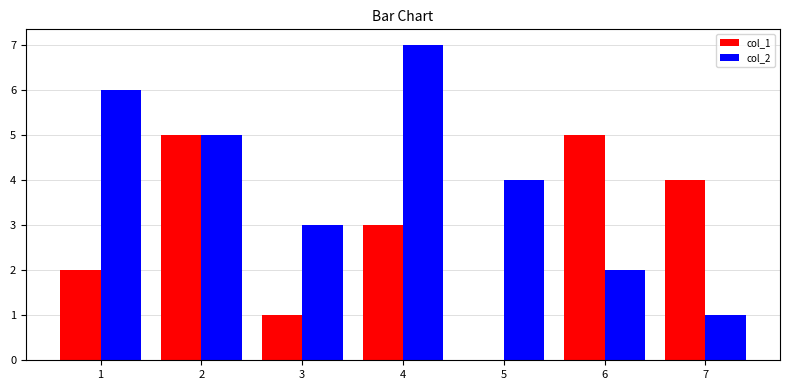

How many positive values does the col_1 series have?

6